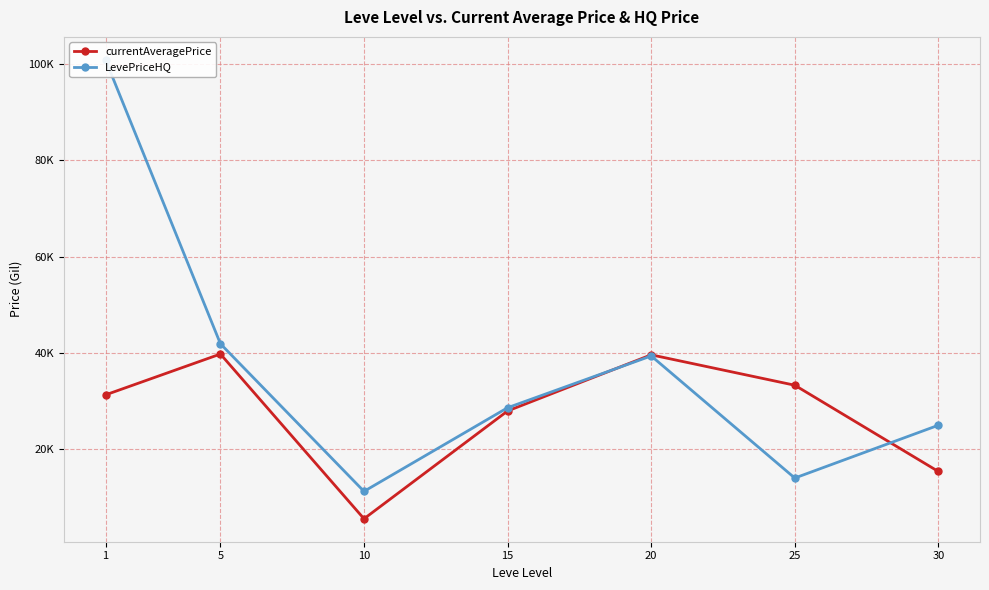

What are all the series names shown in the legend?

currentAveragePrice, LevePriceHQ